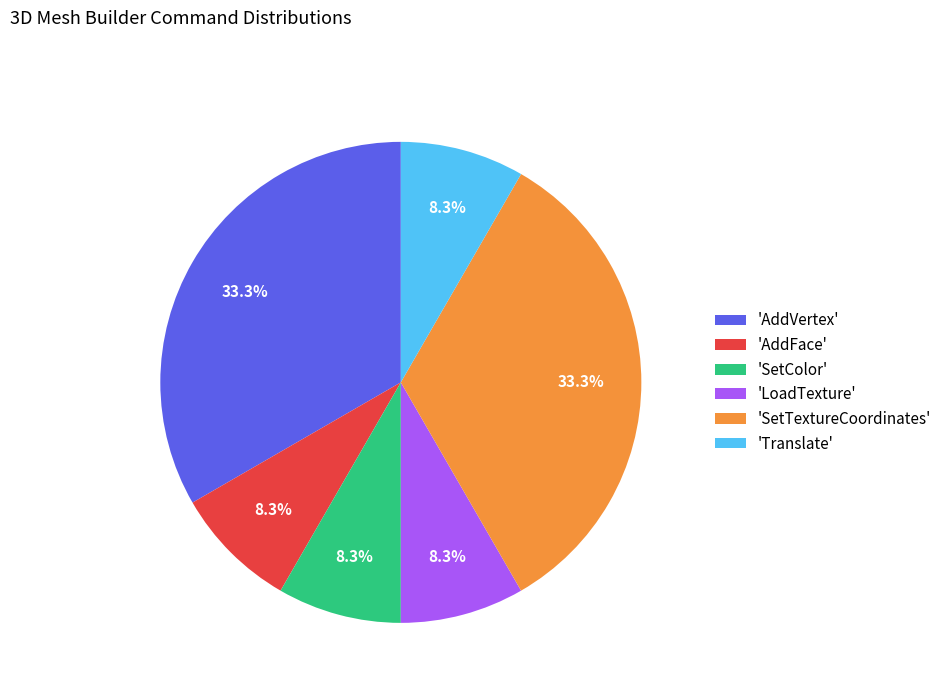

Does any single category account for the majority?

No